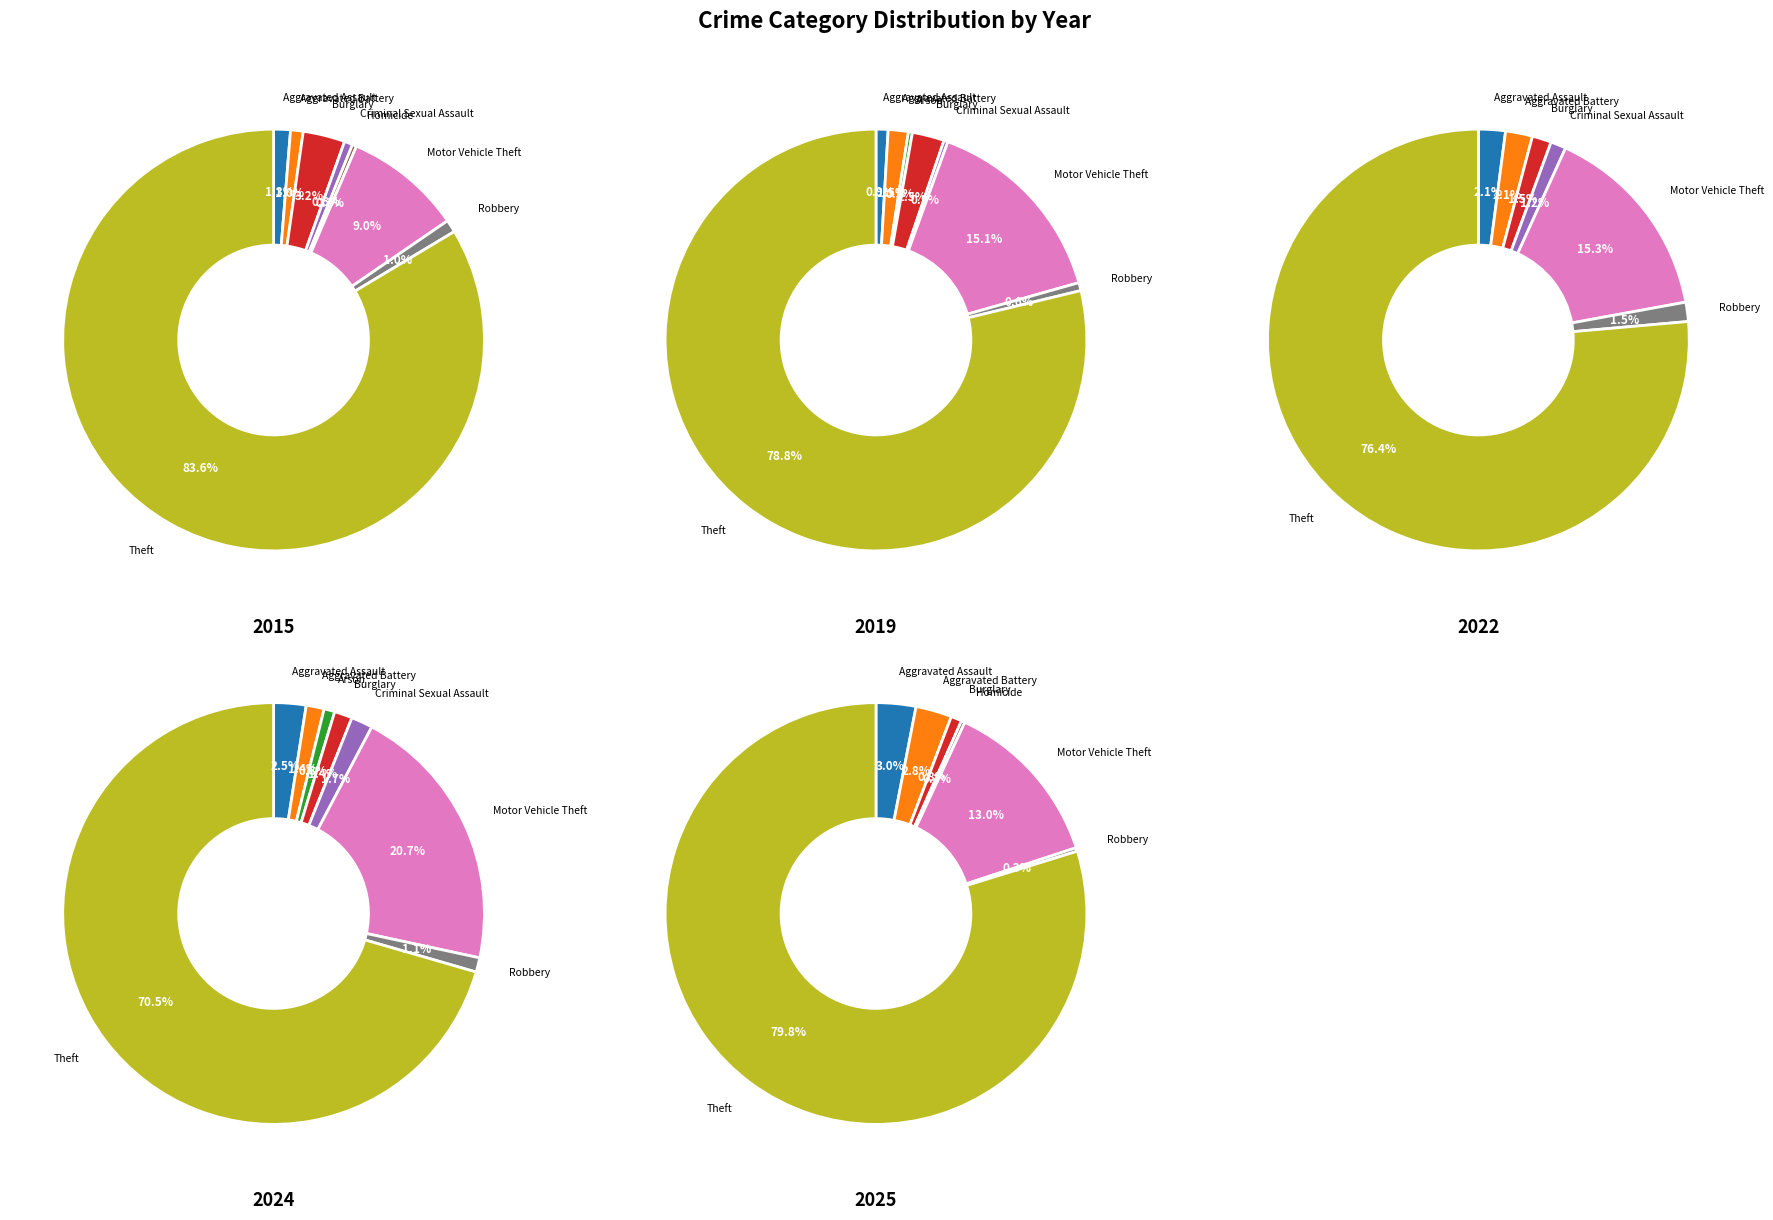

Does any single category account for the majority?

Yes